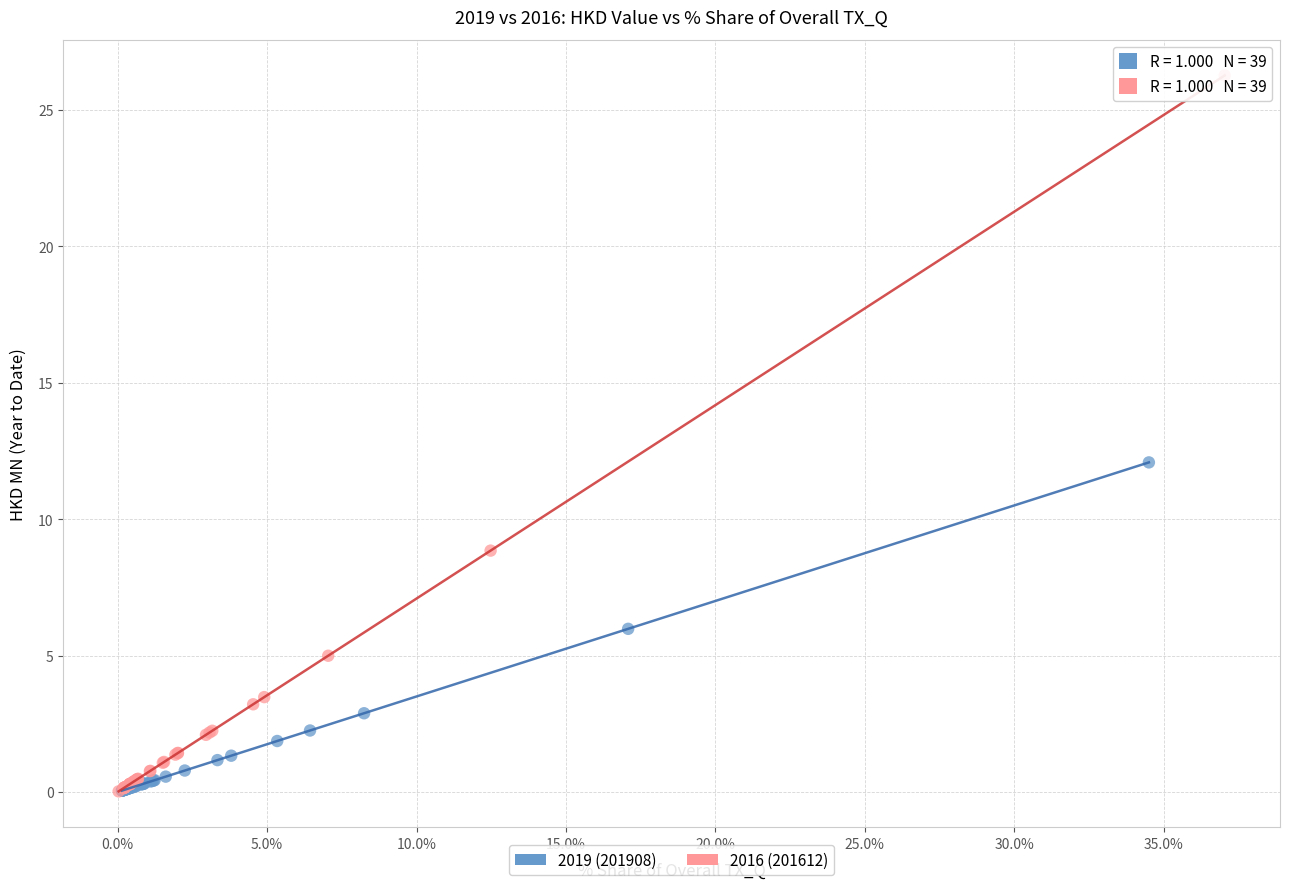

Which series has the largest Y range (max minus min)?

2016 (201612)